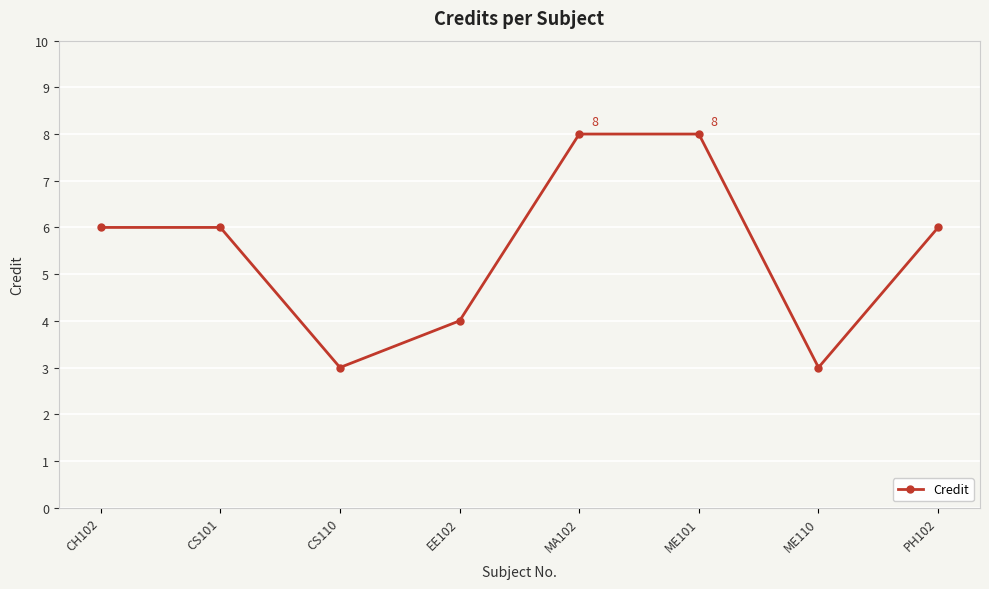

At which category does the data reach its first local valley?

CS110